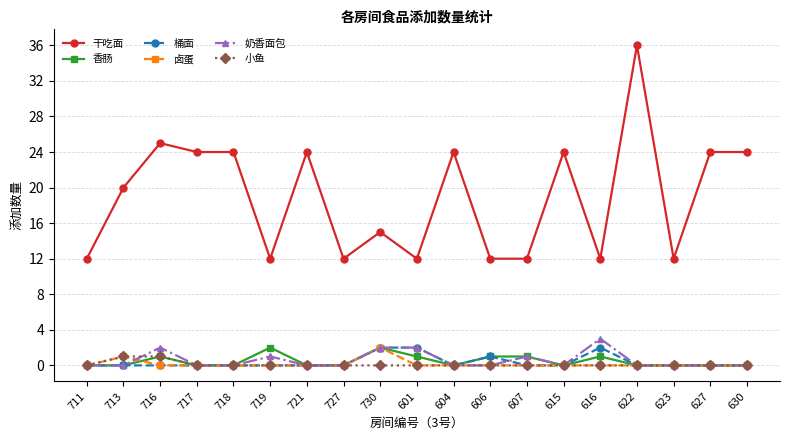

How many lines are shown in the chart?

6